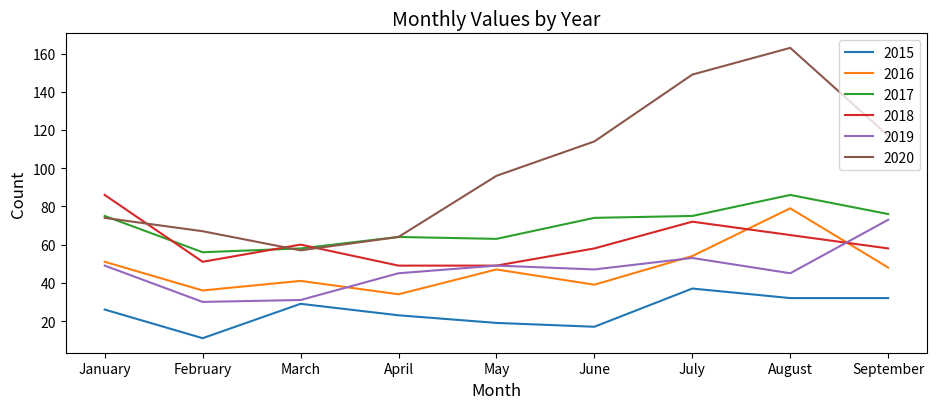

What is the difference between the second highest and minimum values in the 2019 series?

23